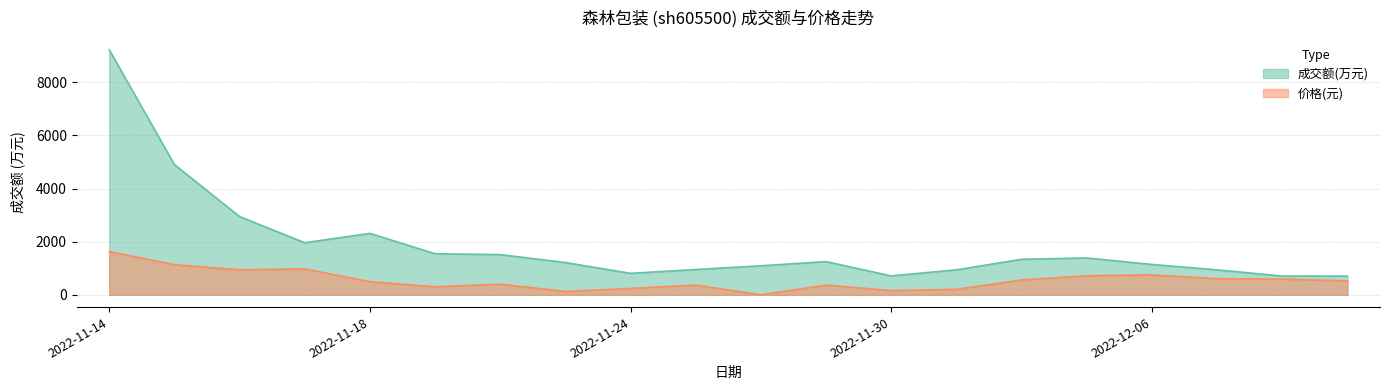

Reading left to right, extract all data points from this chart.

成交额(万元): 9229.0	4904.0	2947.0	1962.0	2314.0	1547.0	1515.0	1215.0	809.0	953.0	1094.0	1251.0	713.0	941.0	1339.0	1389.0	1143.0	940.0	707.0	705.0
价格: 1631.1	1135.3	943.5	975.4	495.7	303.8	399.8	127.9	239.9	367.8	0.0	367.8	159.9	207.9	559.7	719.6	751.6	607.7	591.7	527.7